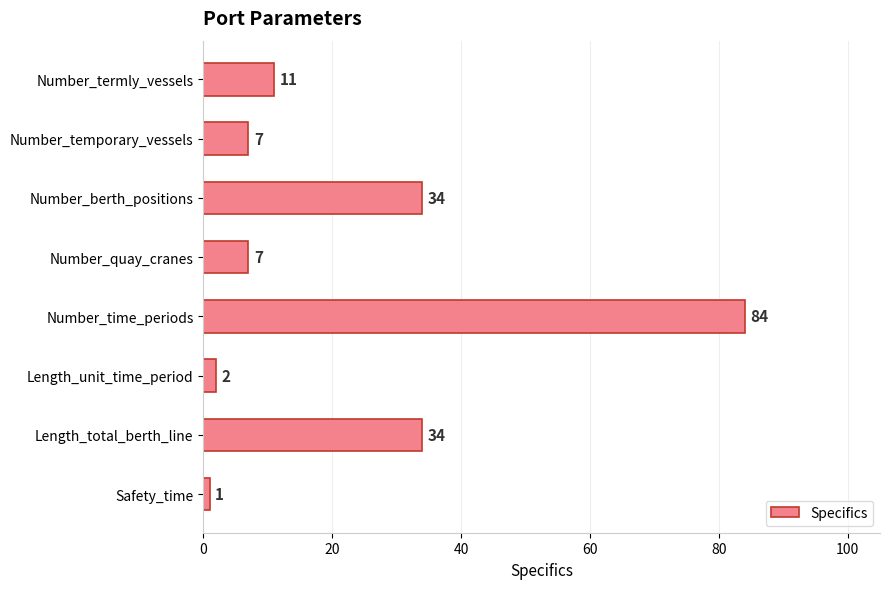

Read the value at Number_berth_positions, to the nearest 10.

30